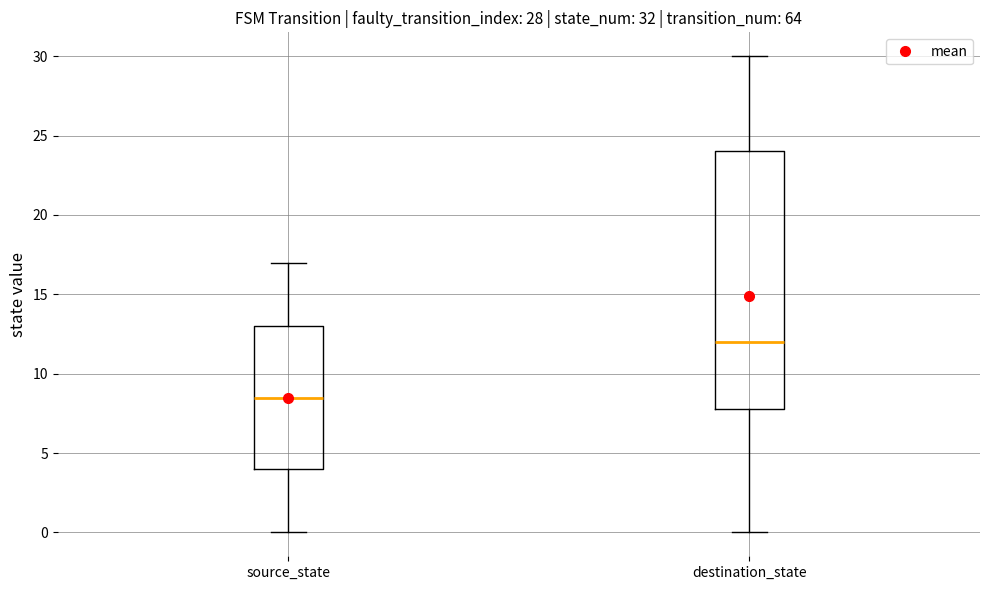

Which box is the tallest, from its lower edge to its upper edge?

destination_state